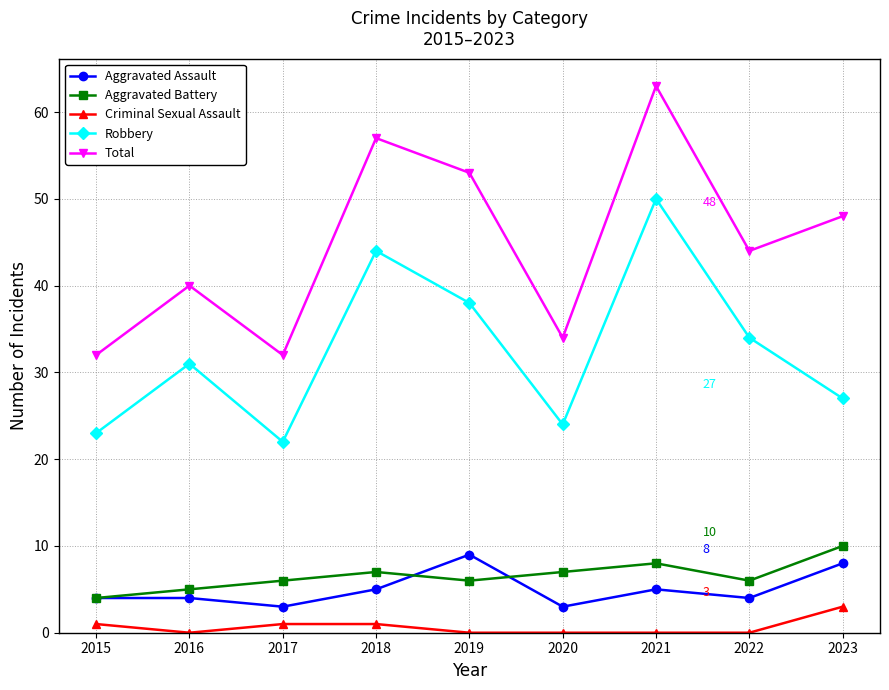

True or false: Aggravated Battery and Total cross at least once.

False